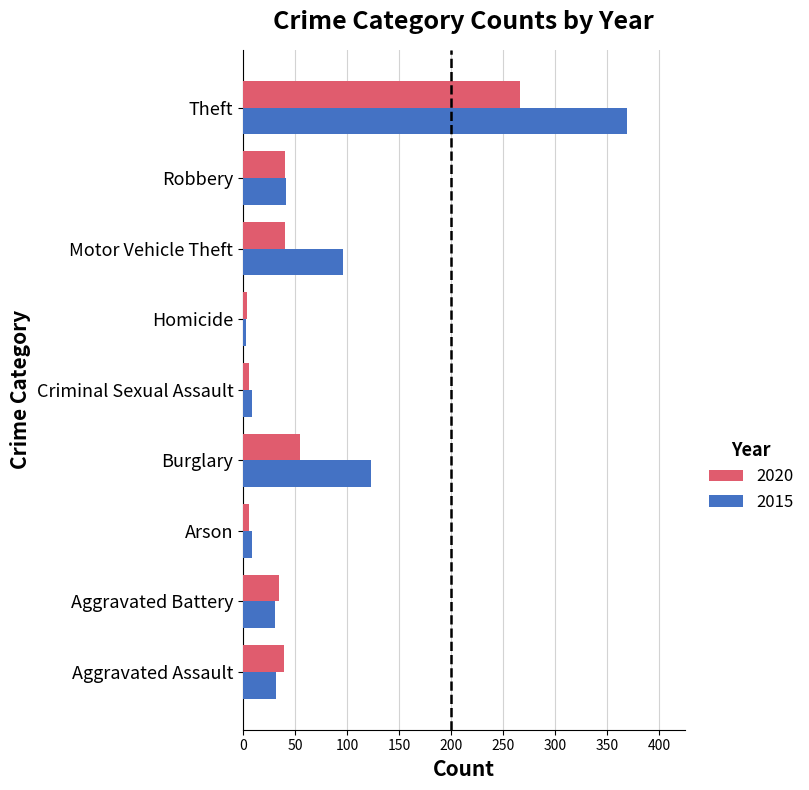

The value of 2015 at Arson is 9. True or false?

True